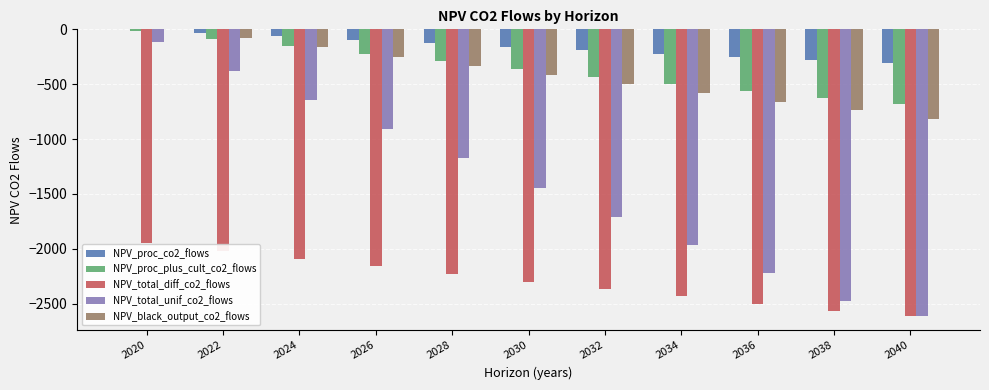

What is the maximum value for NPV_total_diff_co2_flows?

-1948.2